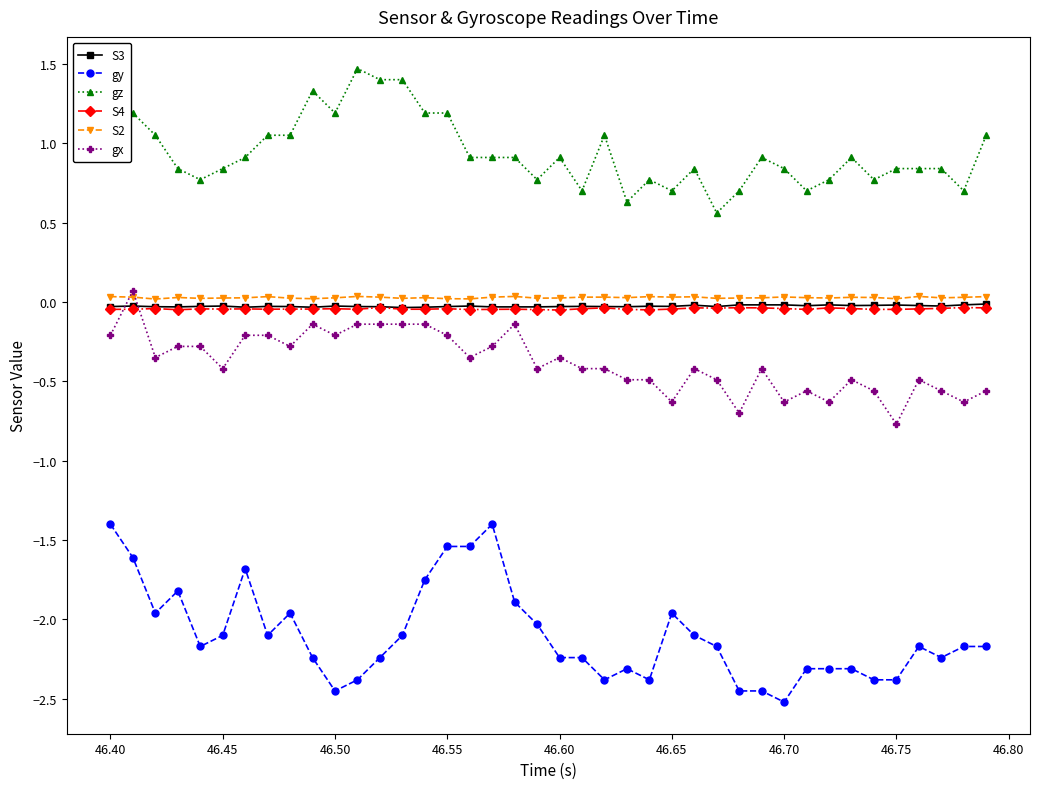

Which series has the largest total across all categories?

gz